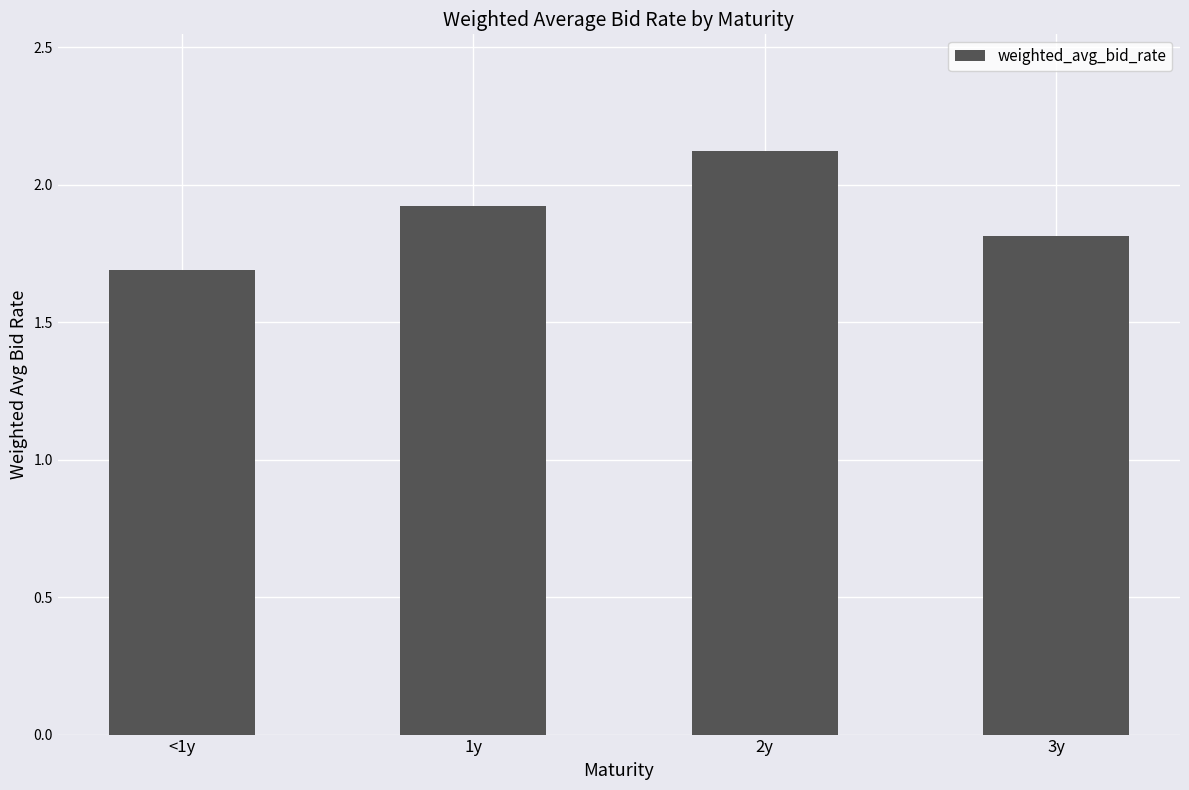

Reading left to right, what are all the values shown in this chart?

1.7	1.9	2.1	1.8